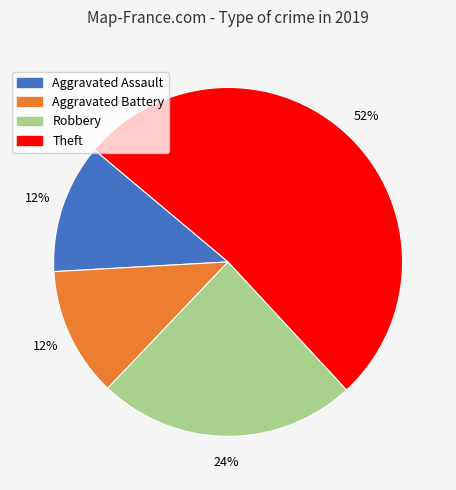

To the nearest percent, what percentage of the pie is Robbery?

24%